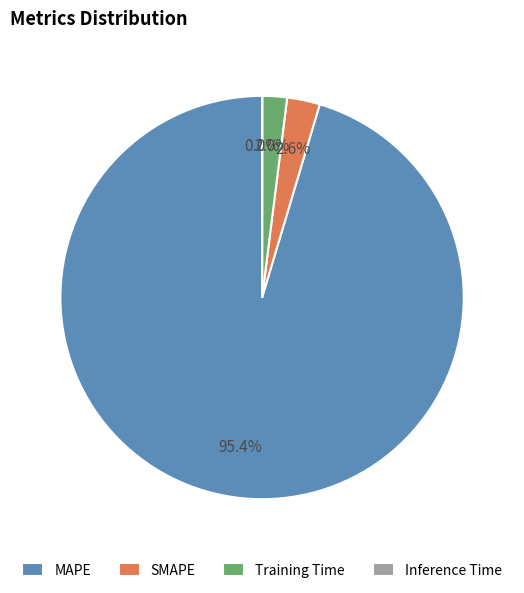

To the nearest percent, what is the difference between the largest and smallest slice percentages?

95%